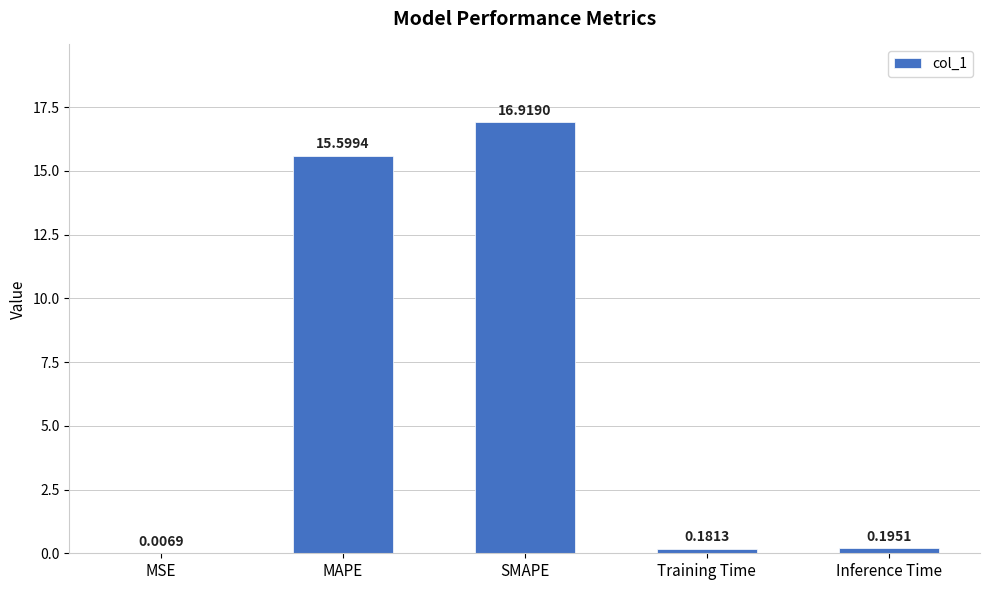

Between MSE and MAPE, which is larger?

MAPE